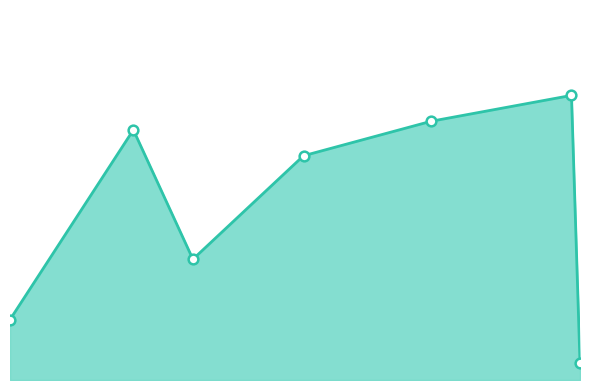

Reading left to right, list all the values displayed in this chart.

2015-10-23=7	2015-11-21=29	2015-12-05=14	2015-12-31=26	2016-01-30=30	2016-03-03=33	2016-03-05=2